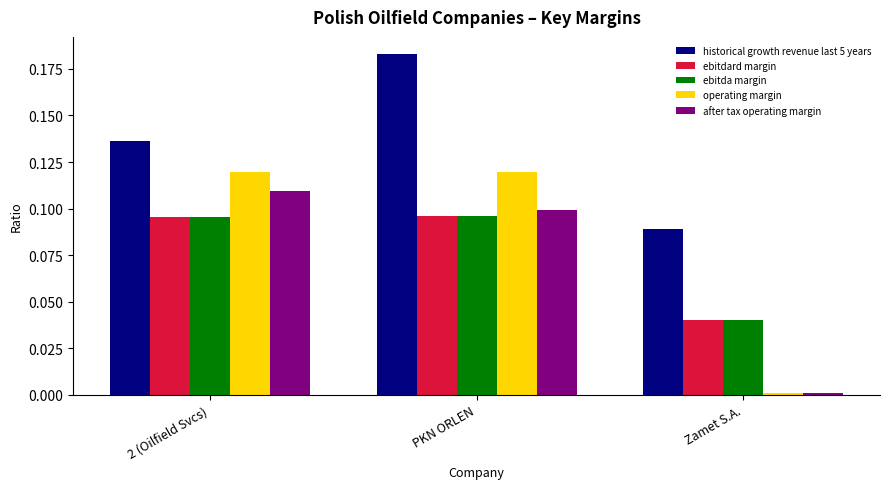

Rank the categories by historical growth revenue last 5 years value from highest to lowest.

PKN ORLEN, 2 (Oilfield Svcs), Zamet S.A.